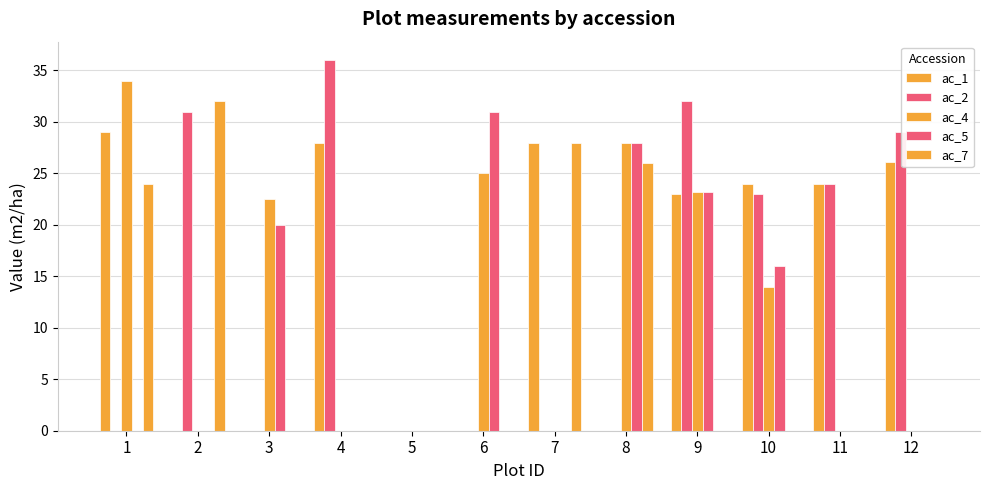

True or false: ac_7 has a value of 0.0 at 12.

True